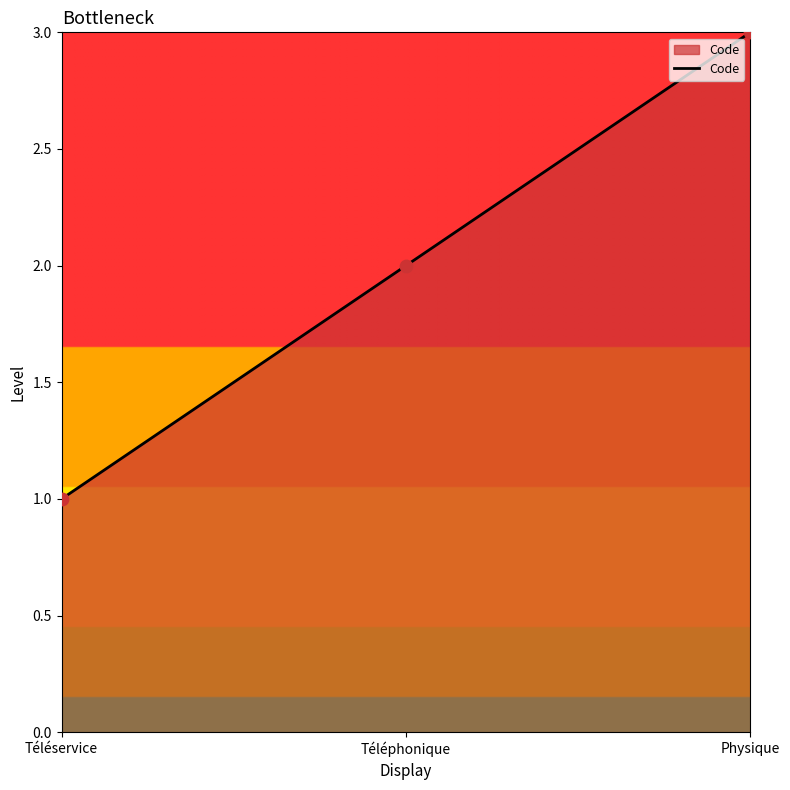

Between Téléphonique and Physique, which is larger?

Physique